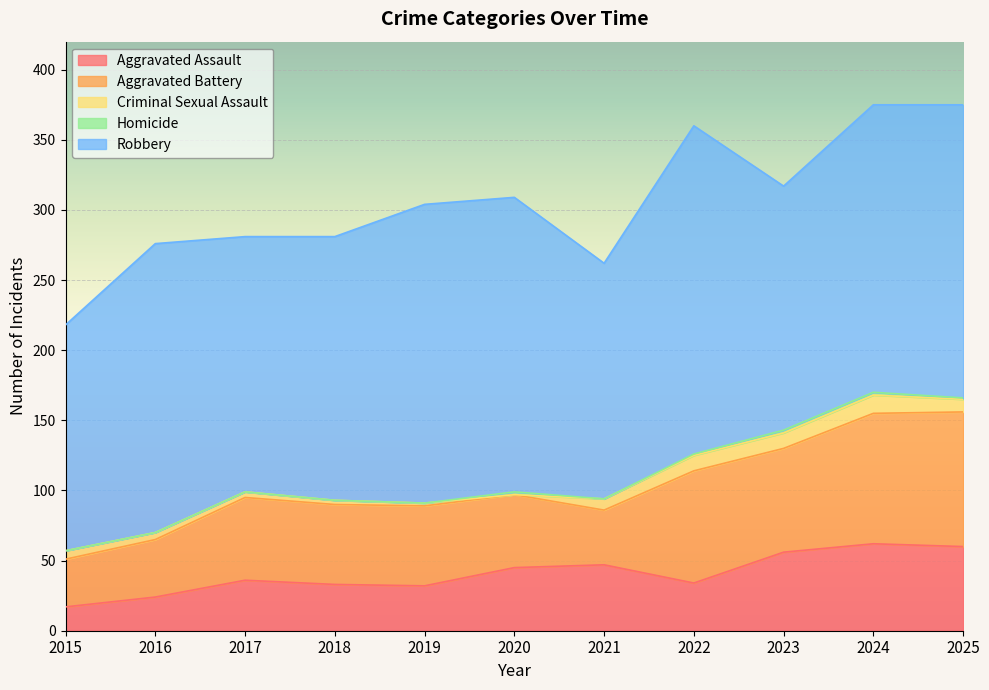

What is the total value across all series at 2019?

304